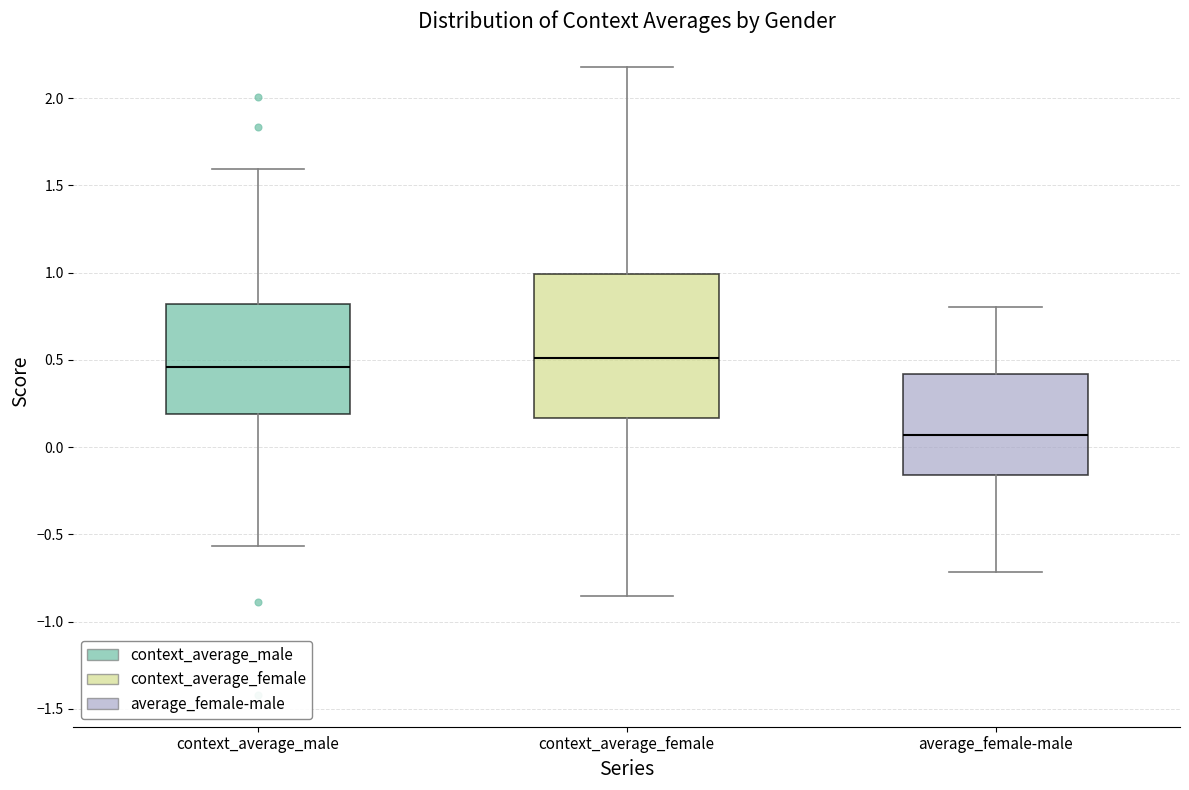

Reading left to right, read every box against the y-axis: the position of its median line, the range the box covers, and the ends of its whiskers. The values are not printed on the chart, so give them approximately, as read against the axis.

context_average_male: median 0.45, box 0.20 to 0.80, whiskers -0.55 to 1.60
context_average_female: median 0.50, box 0.15 to 1.00, whiskers -0.85 to 2.20
average_female-male: median 0.05, box -0.15 to 0.40, whiskers -0.70 to 0.80